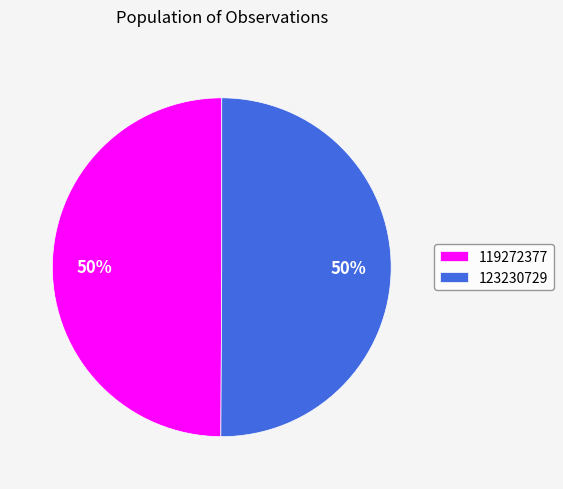

How many segments does this pie chart have?

2